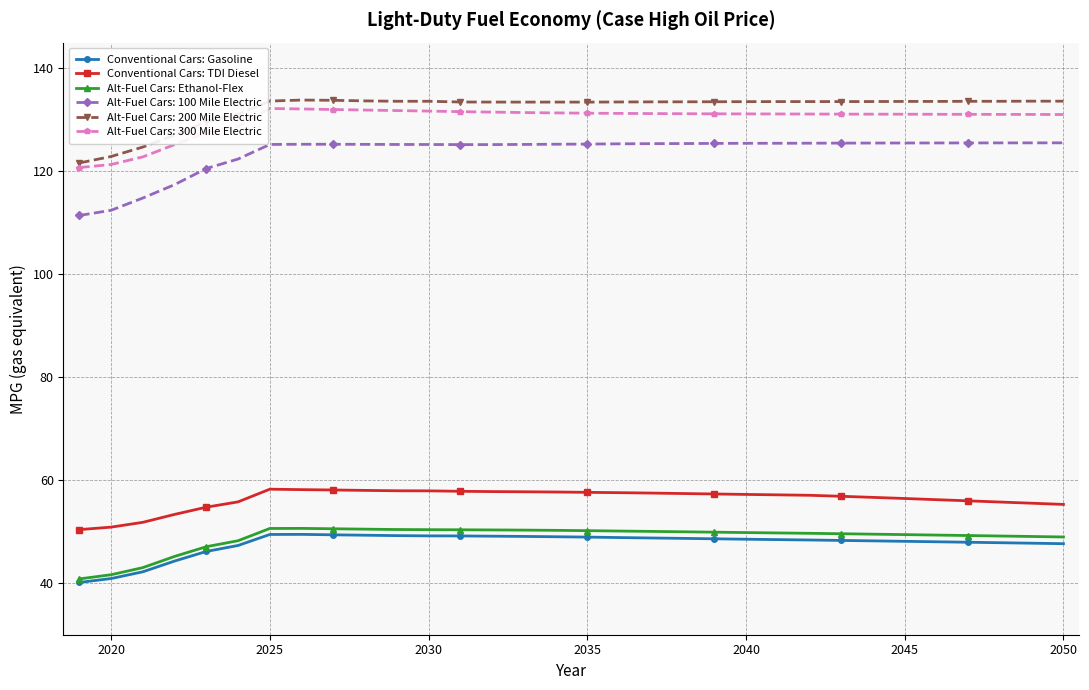

How many categories are shown in the chart?

32